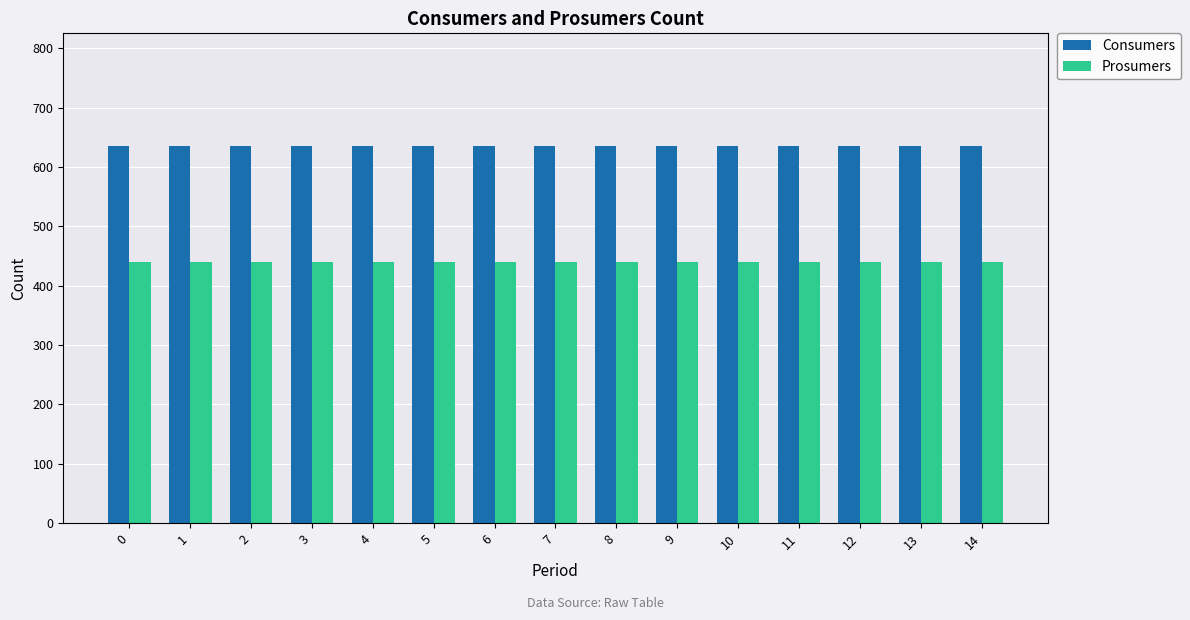

Is it true that Prosumers equals 259 at 12?

False